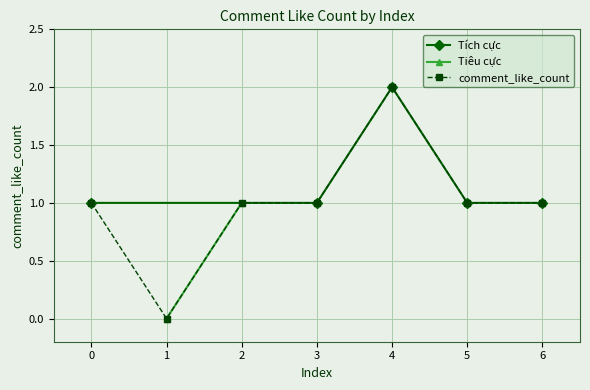

Does the chart have visible grid lines?

Yes